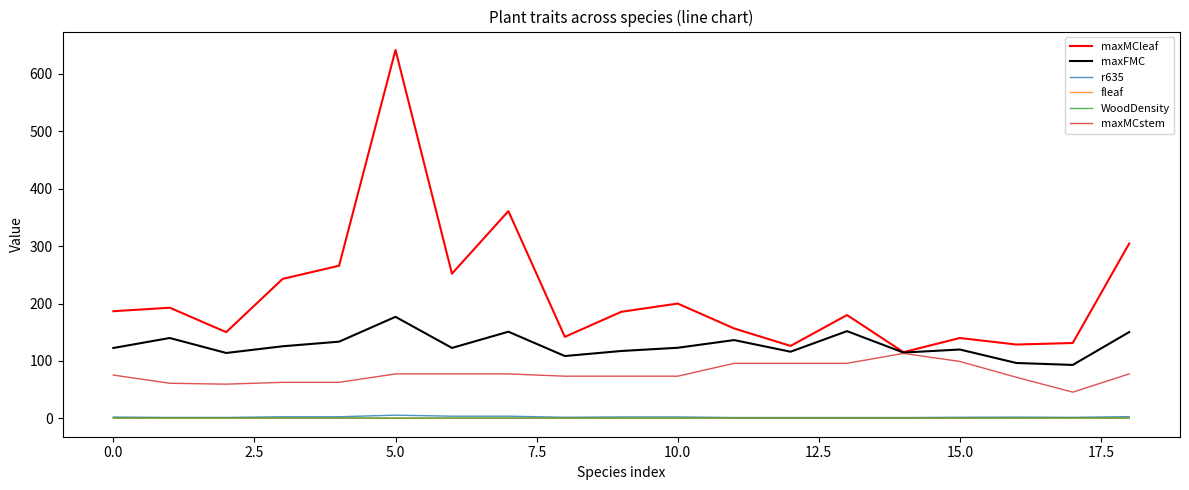

What is the greatest value displayed?

641.8